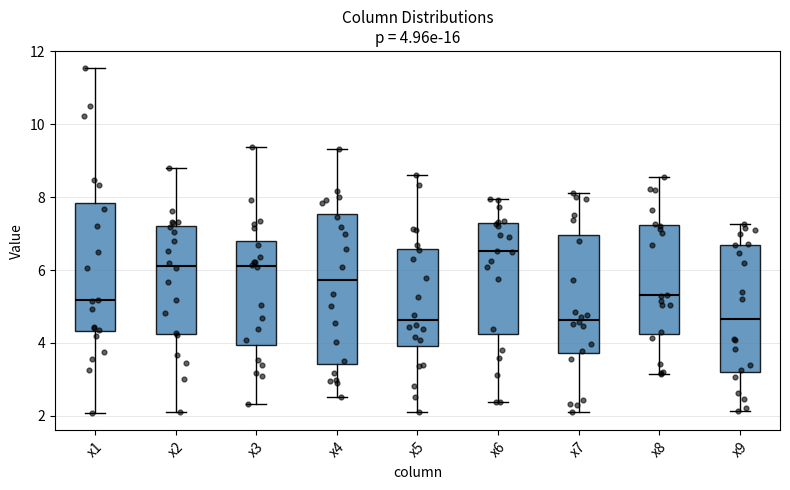

Which box is the tallest, from its lower edge to its upper edge?

x4